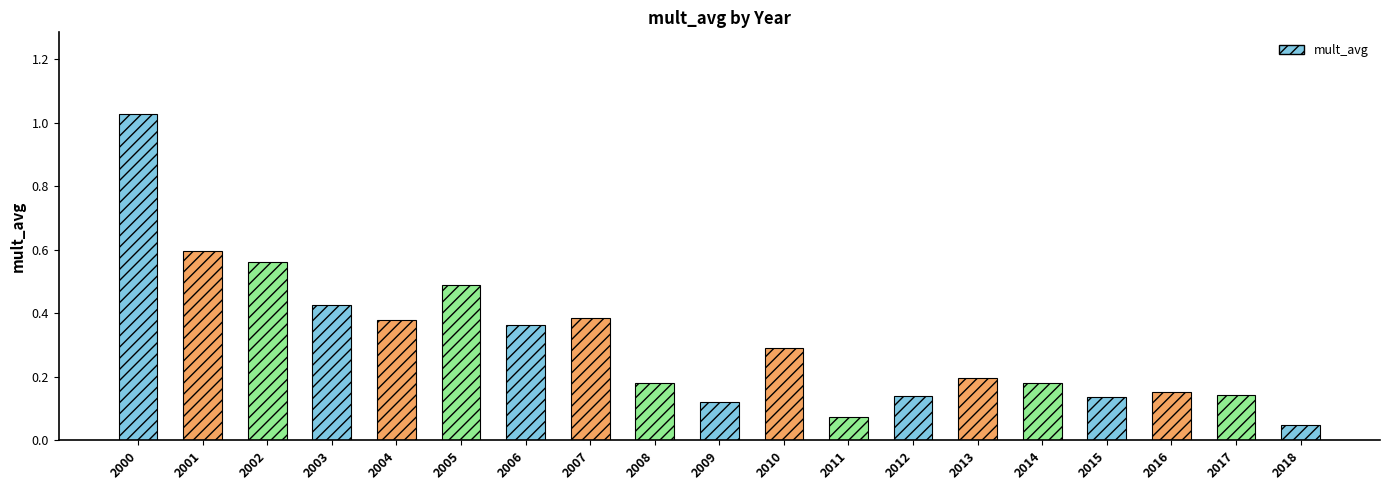

What is the difference between the second highest and second lowest values?

0.5